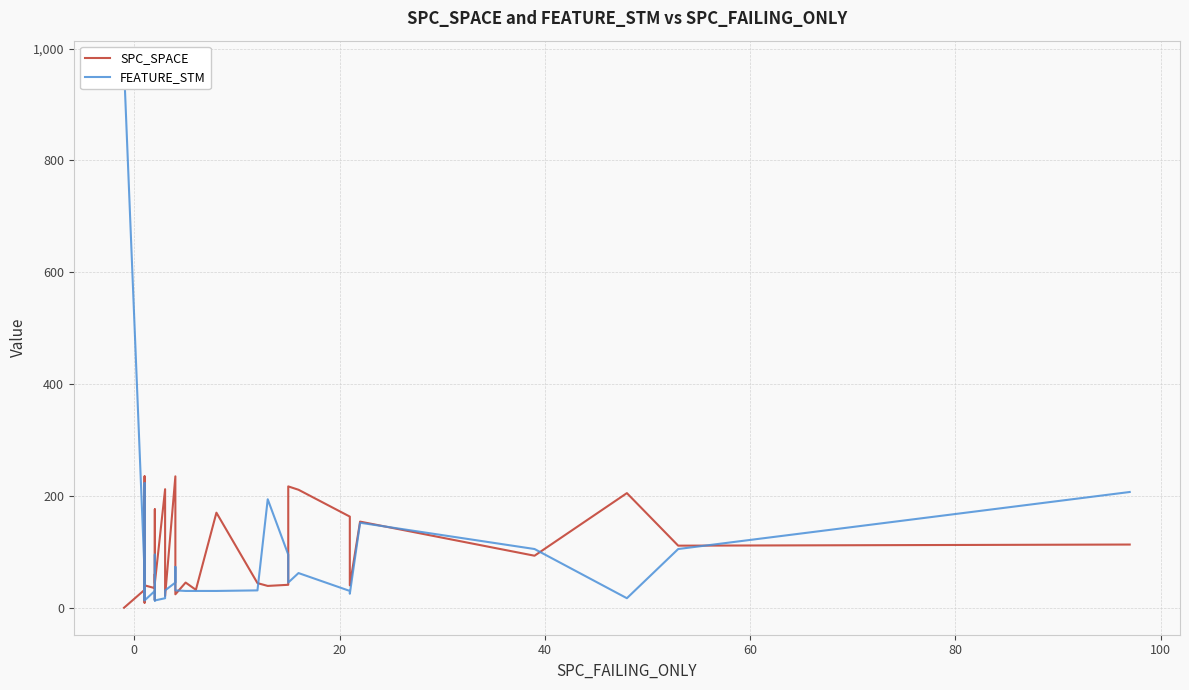

How many data points in FEATURE_STM are above 31?

17